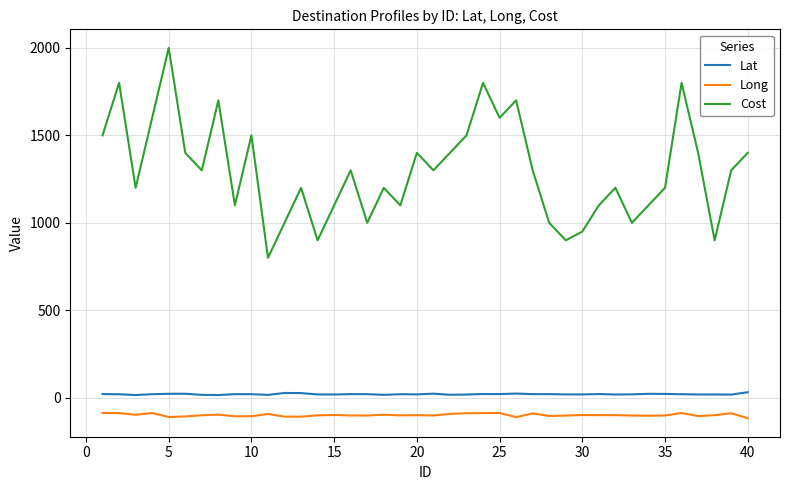

Rank the series by their maximum value, from highest to lowest.

Cost, Lat, Long